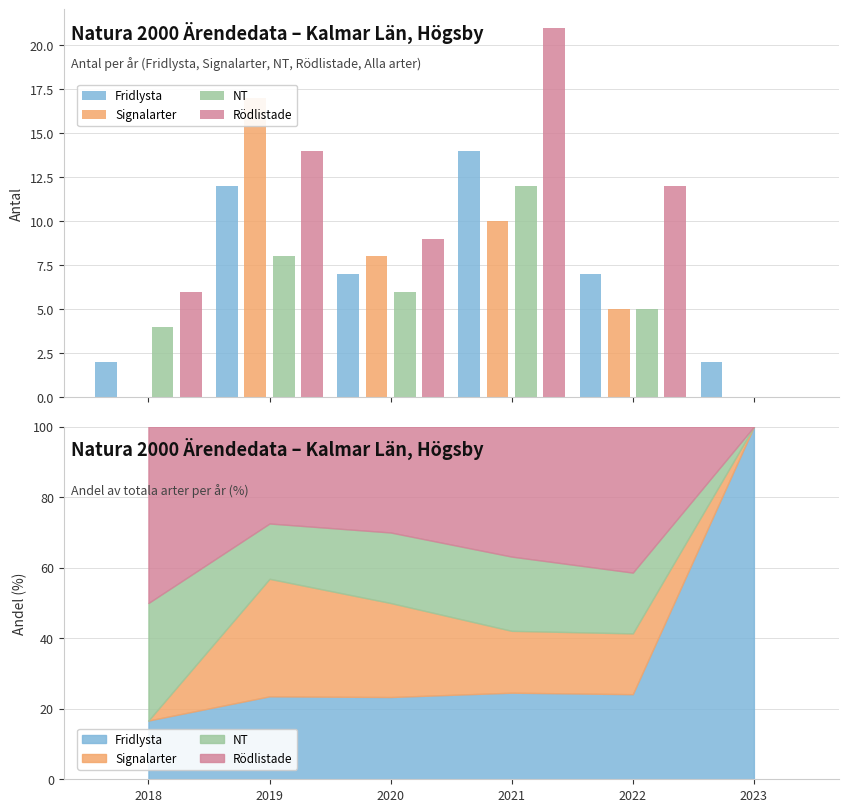

How many distinct data groups are displayed?

4